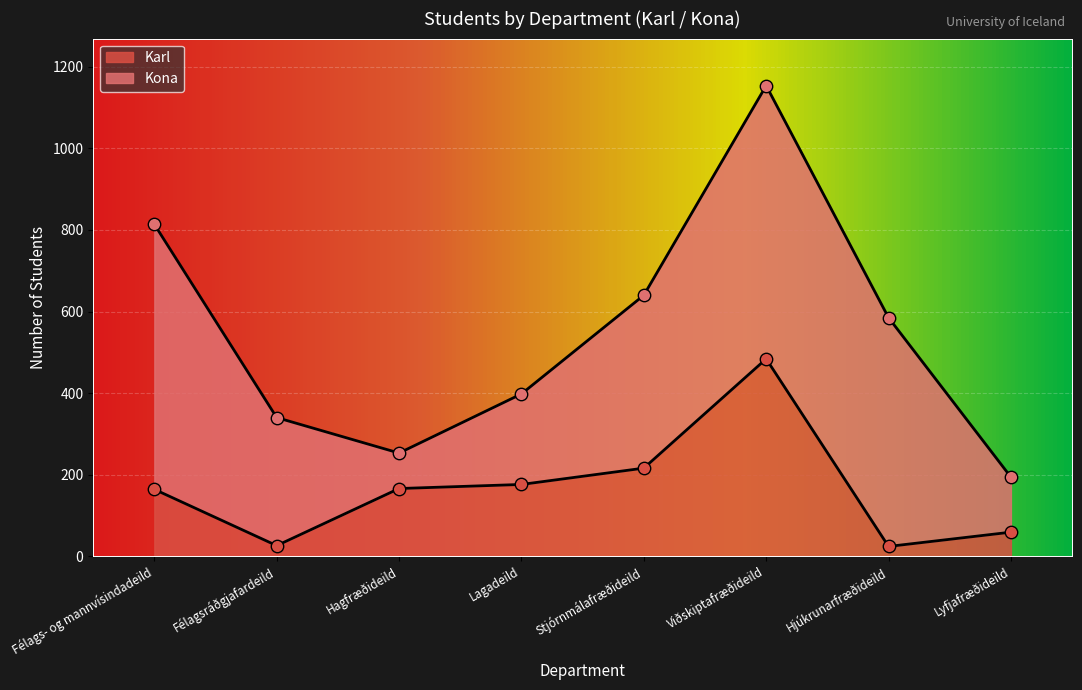

What is the total value across all series at Félagsráðgjafardeild?

366